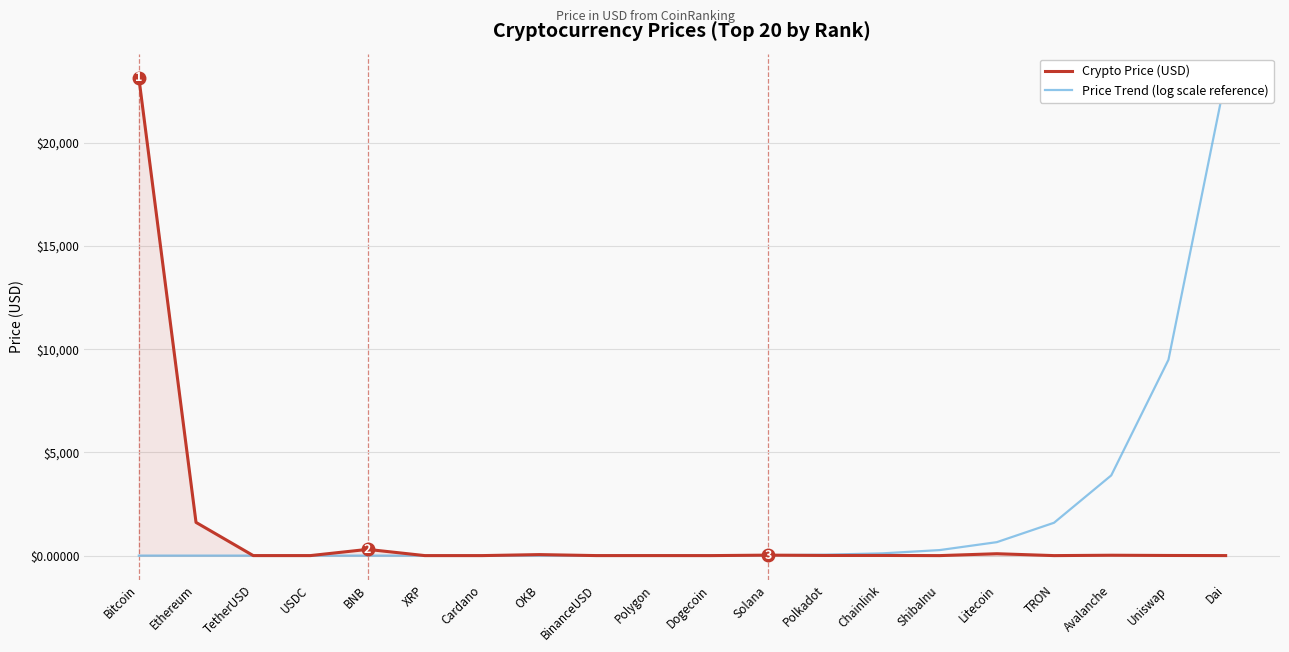

Reading left to right, list all the values displayed in this chart.

Crypto Price (USD): 23156.7	1608.8	1.0	1.0	301.6	0.4	0.4	49.2	1.0	1.3	0.1	23.1	6.6	7.5	0.0	91.5	0.1	18.4	6.6	1.0
Price Trend (log scale reference): 0.0	0.0	0.0	0.0	0.0	0.1	0.2	0.5	1.3	3.1	7.5	18.4	44.8	109.4	267.1	652.0	1591.6	3885.5	9485.5	23156.7